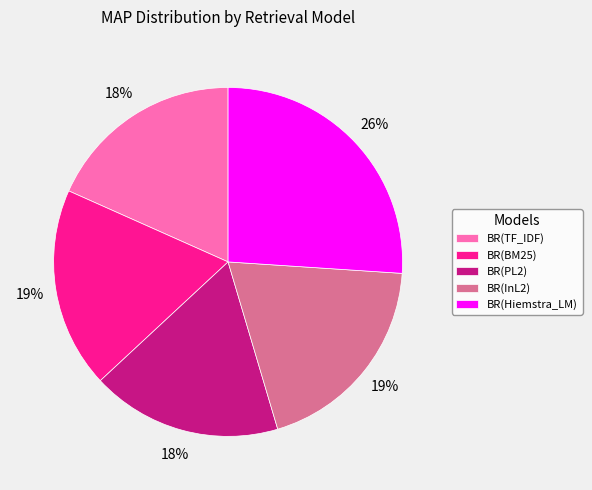

Which slice is the largest?

BR(Hiemstra_LM)